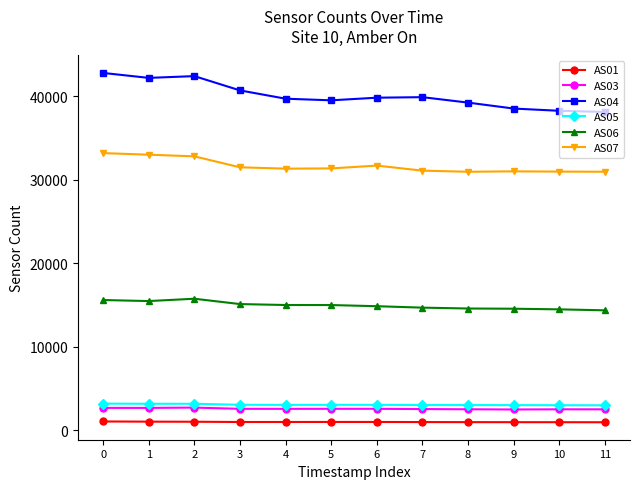

What is the total value across all series at 5?

92490